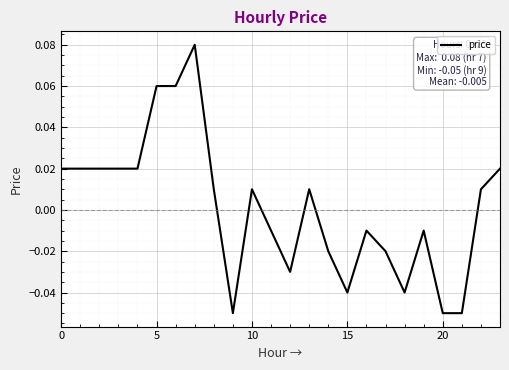

Does the chart display data point markers on the line(s)?

No